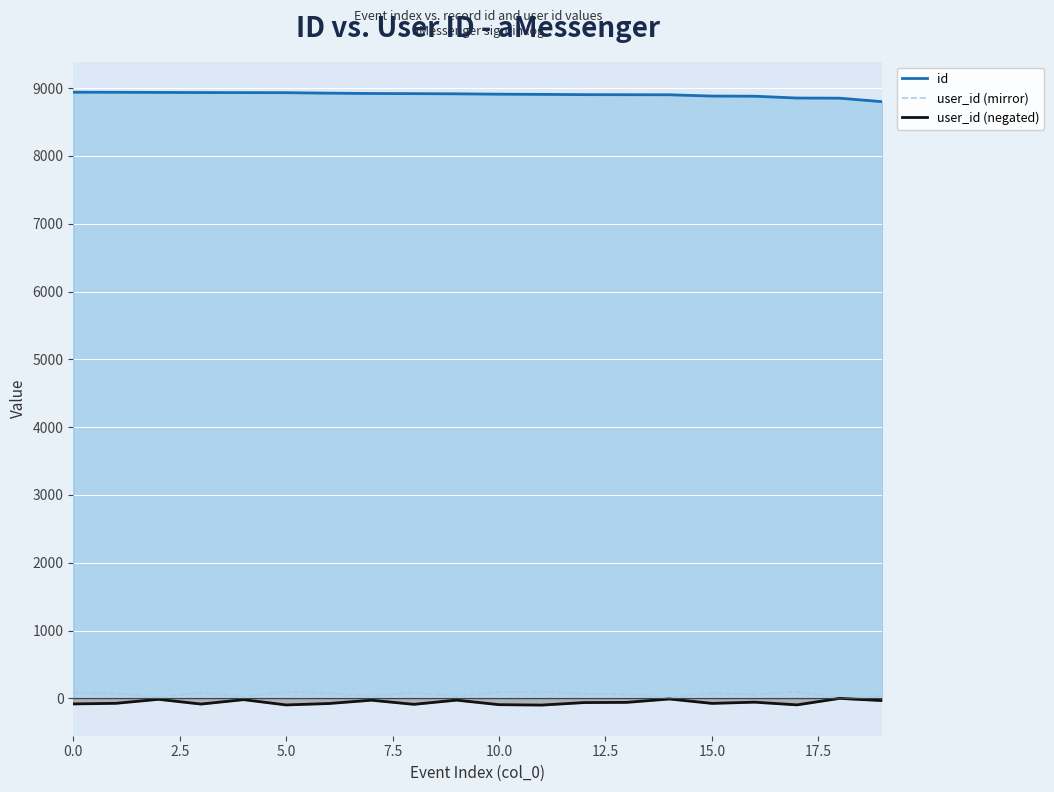

How many interior local valleys does the user_id (mirror) series have?

7